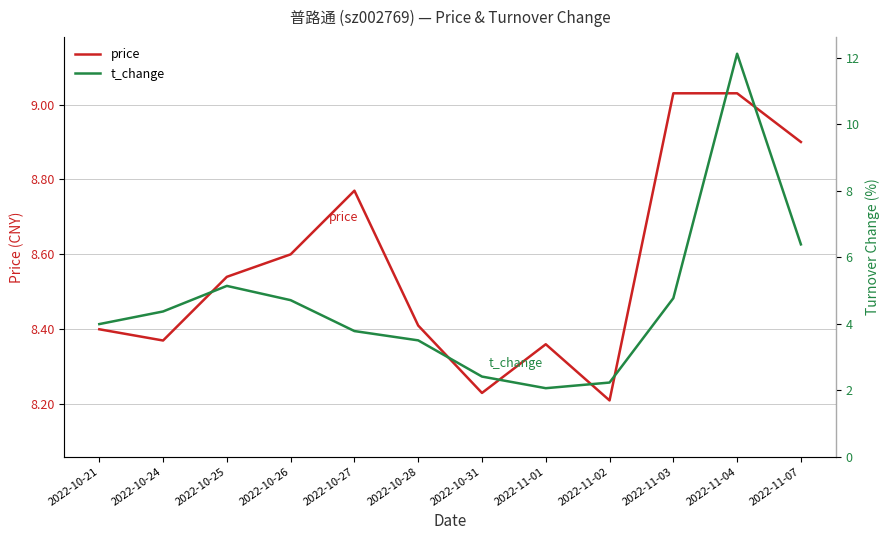

List the series in order of their overall mean, highest first.

price, t_change